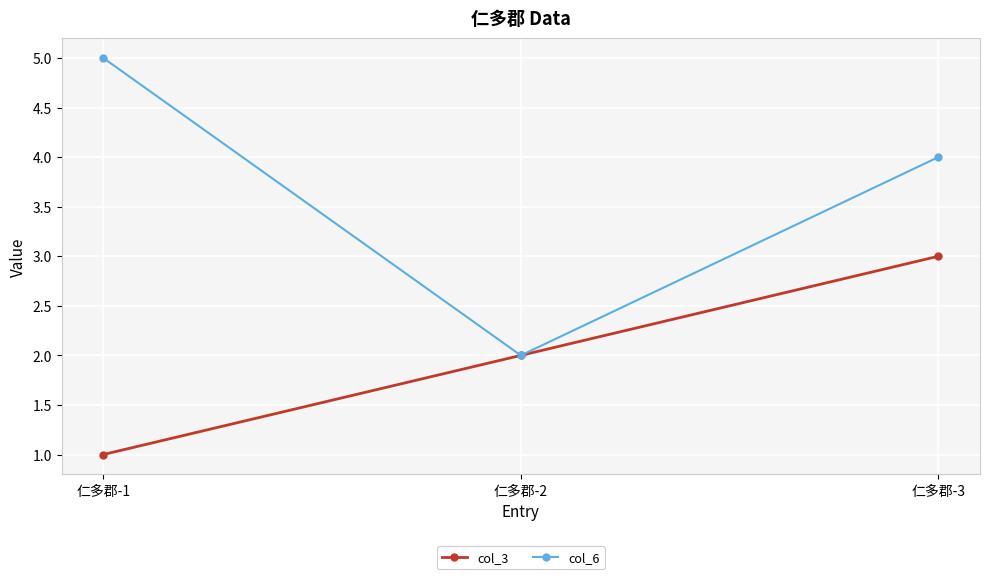

At which label does col_6 first exceed 4?

仁多郡-1